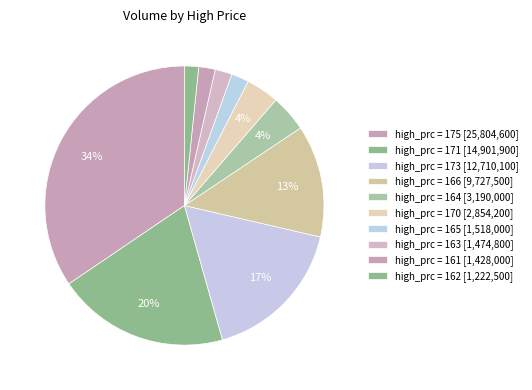

Count the number of slices in the pie.

10